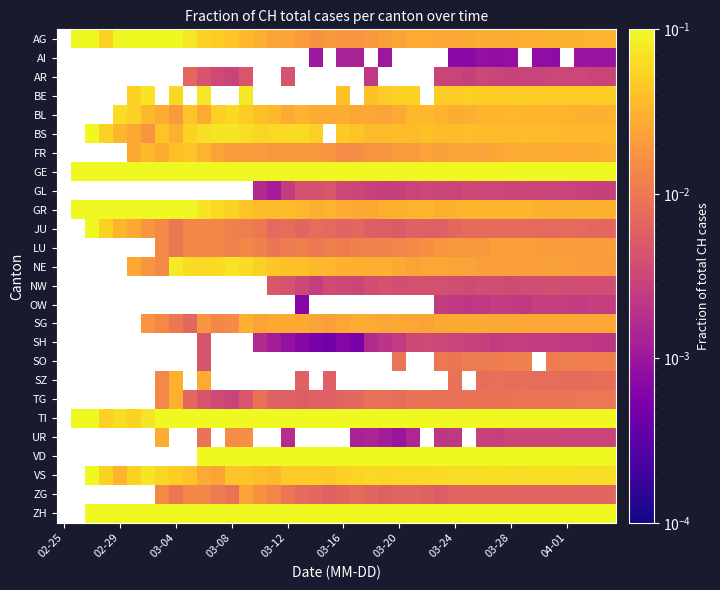

How many distinct data groups are displayed?

26